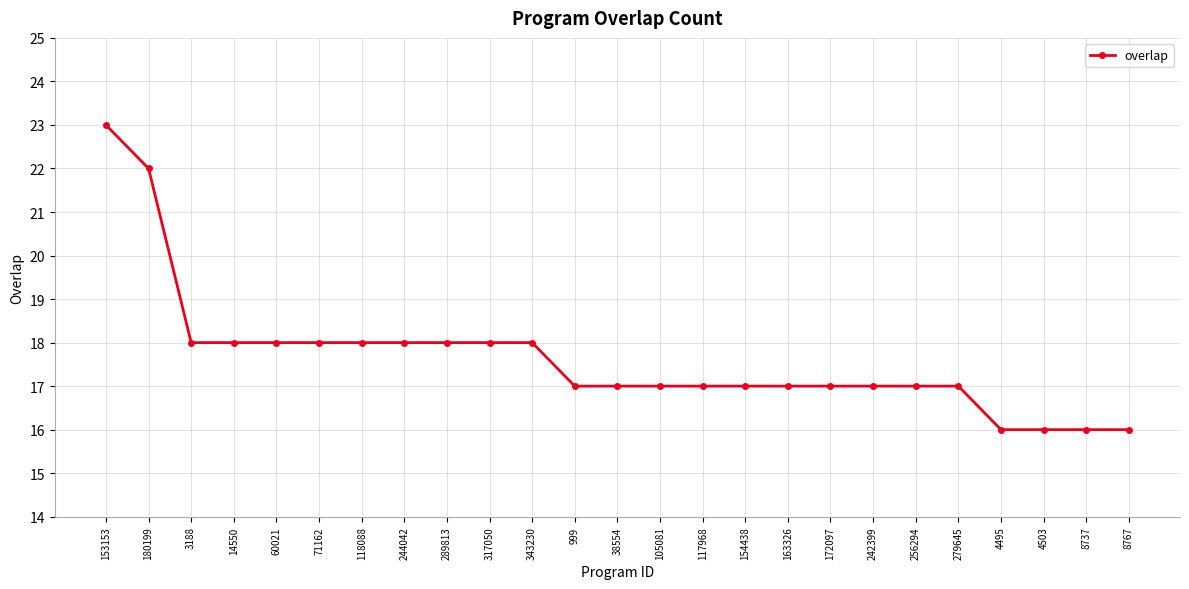

What is the change in value from 71162 to 999?

-1